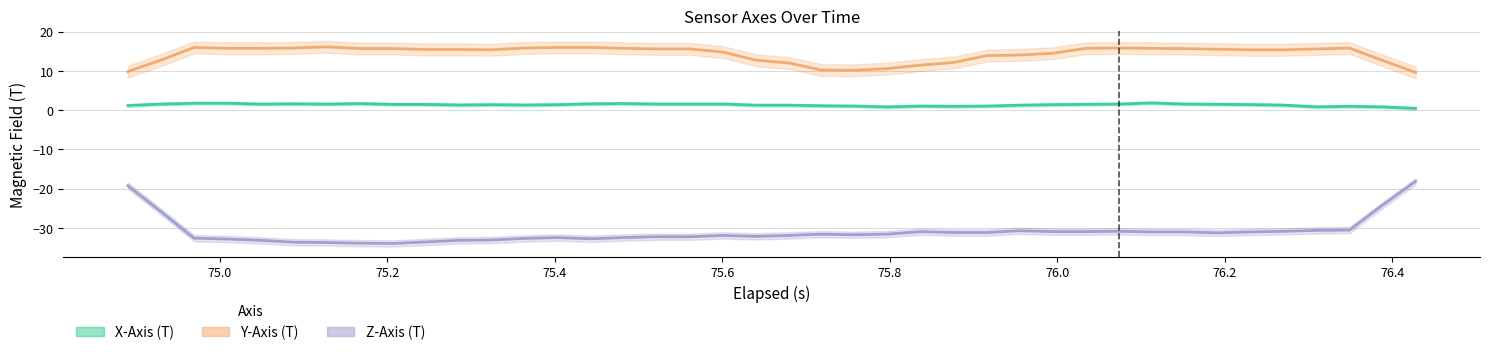

Is this an area chart (filled region under the line)?

No